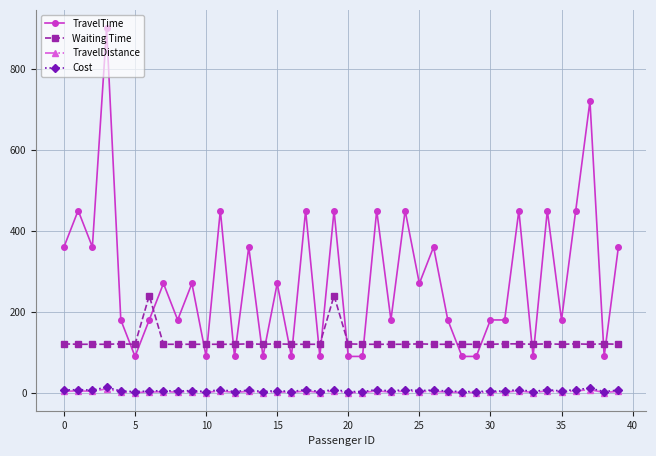

True or false: Waiting Time and TravelDistance intersect in this chart.

False